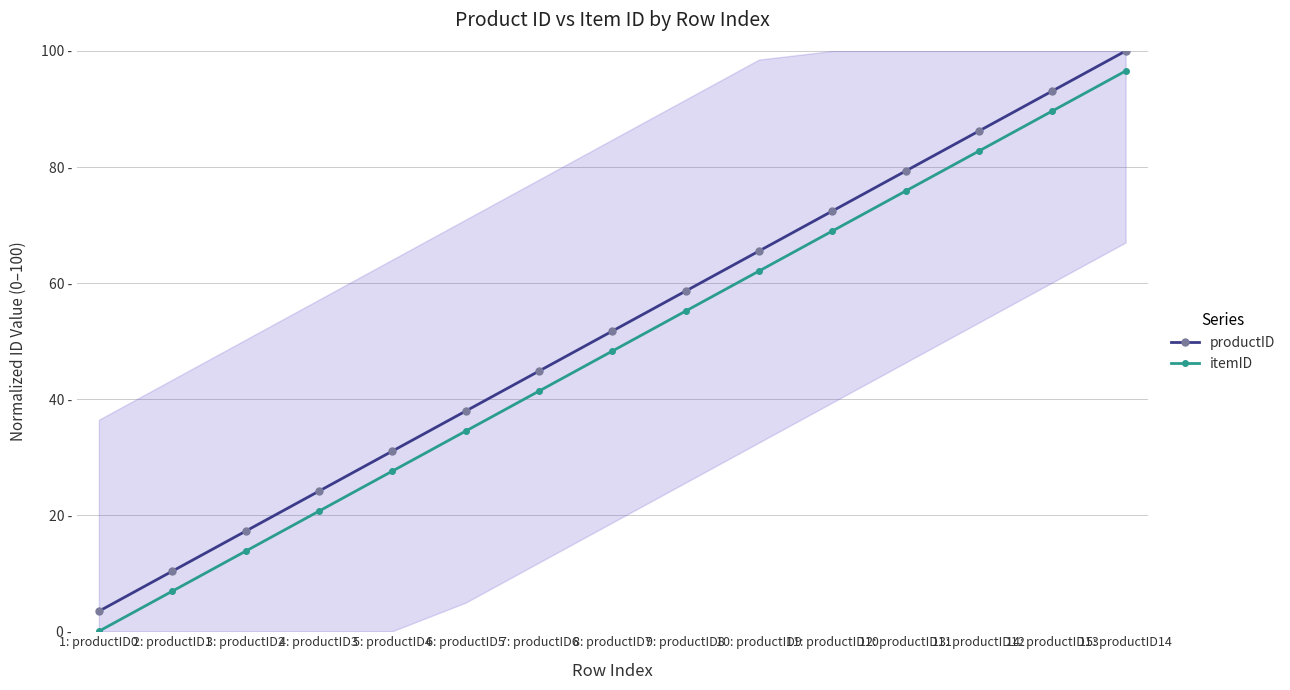

True or false: itemID and productID intersect in this chart.

False